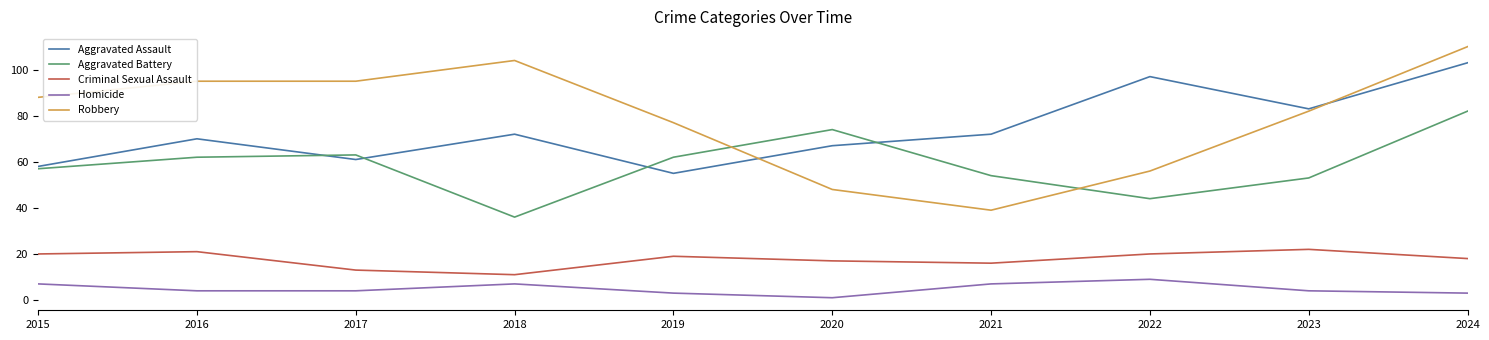

What is the sum of the Aggravated Battery values at 2020 and 2023?

127